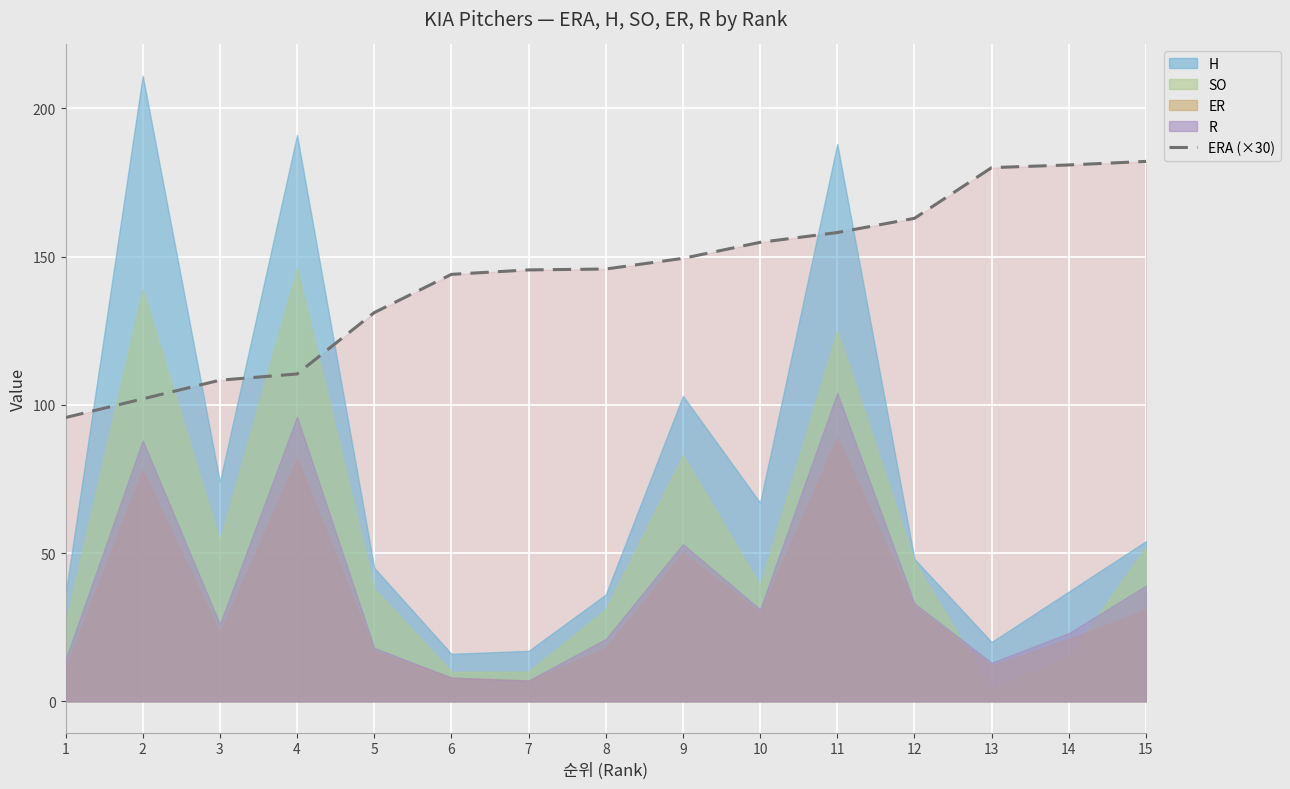

At which label does the data first exceed 145?

7